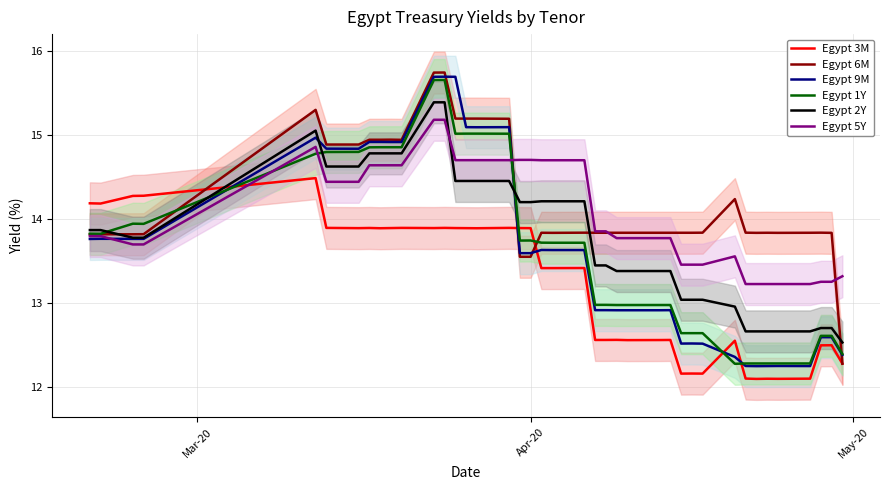

True or false: Egypt 5Y and Egypt 2Y cross at least once.

True